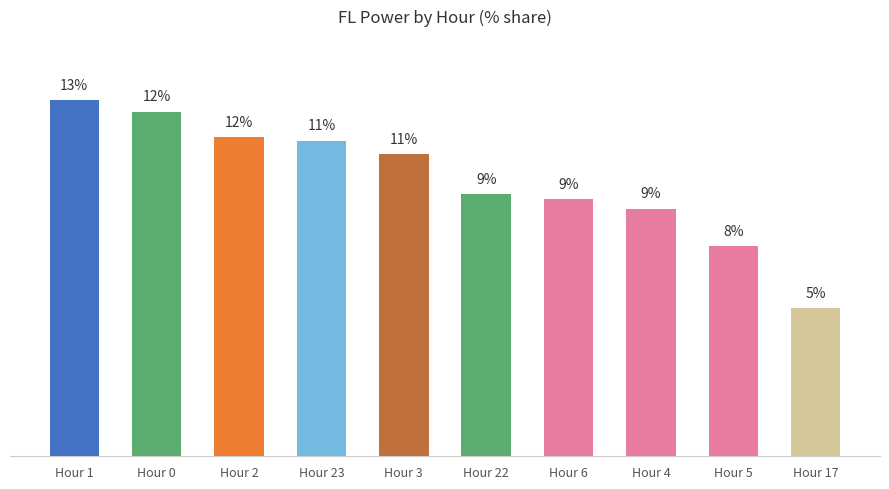

Count the number of values greater than 10.

5